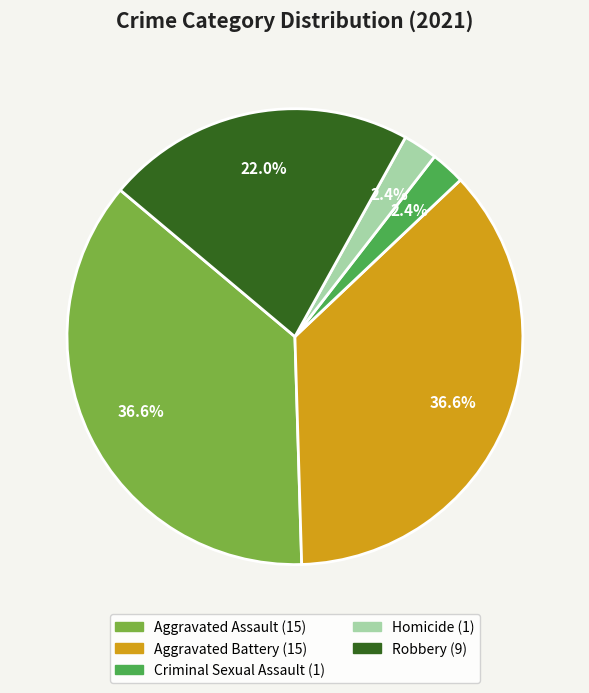

Does any single category account for the majority?

No